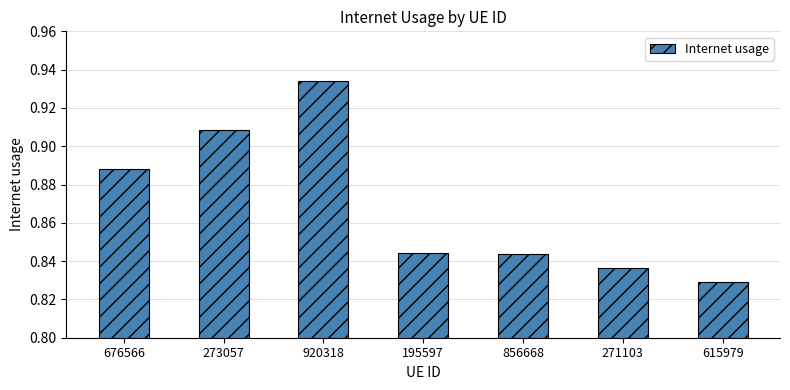

Which has a higher value, 615979 or 273057?

273057